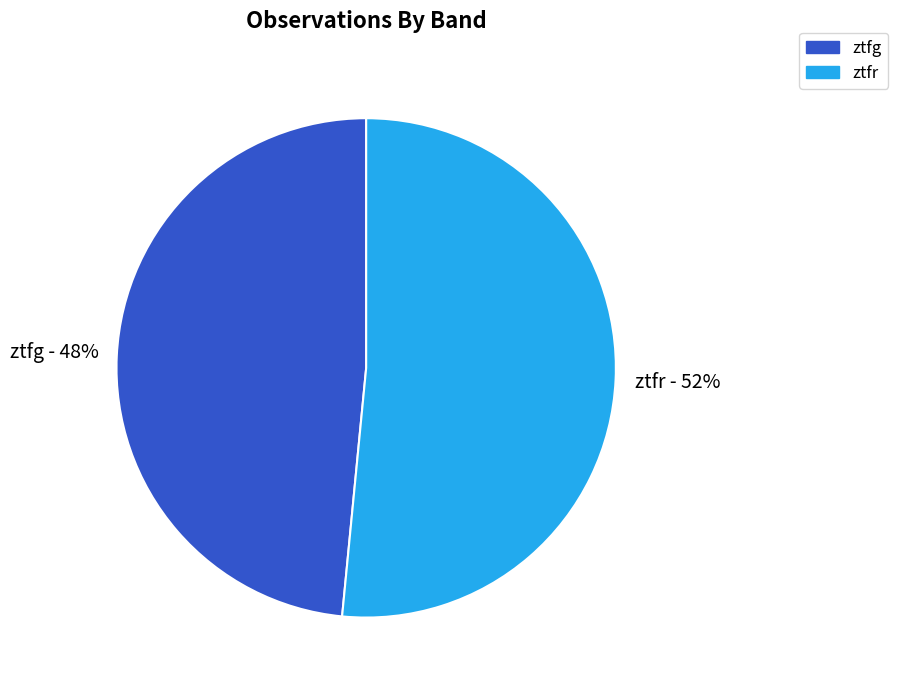

Rank the categories by value from highest to lowest.

ztfr, ztfg